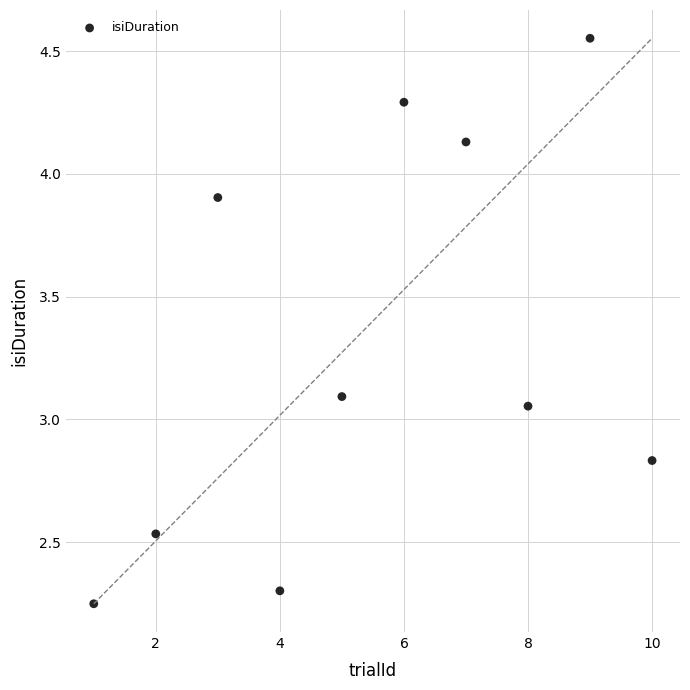

What is the range of Y values (max minus min)?

2.3